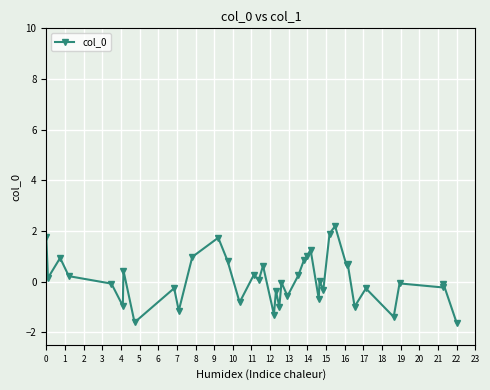

True or false: the data has more than 0 interior local peaks.

True